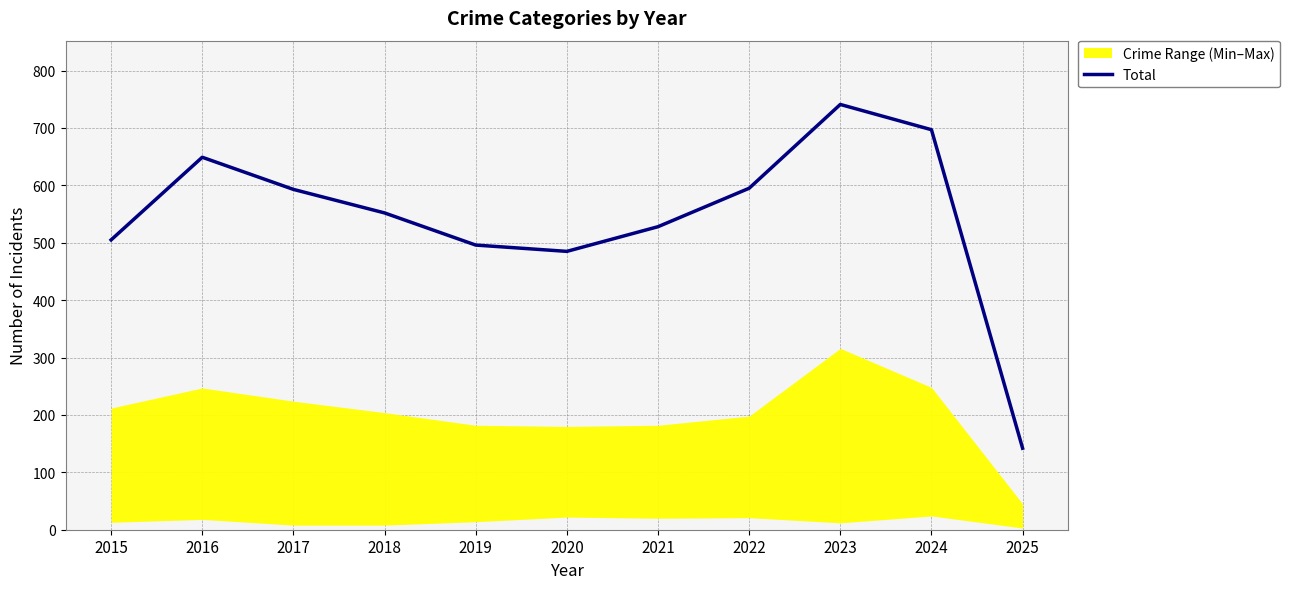

What is the maximum value shown in the chart?

741